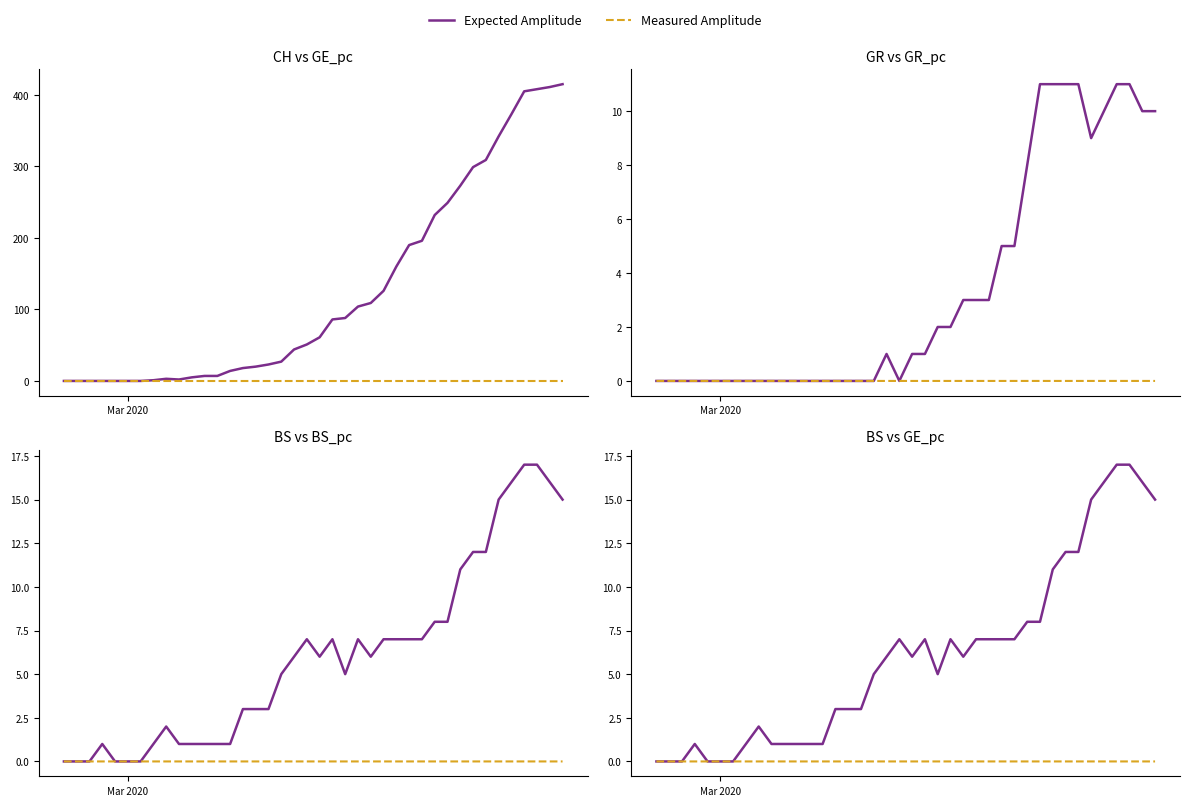

How many interior local valleys does the Measured Amplitude series have?

5